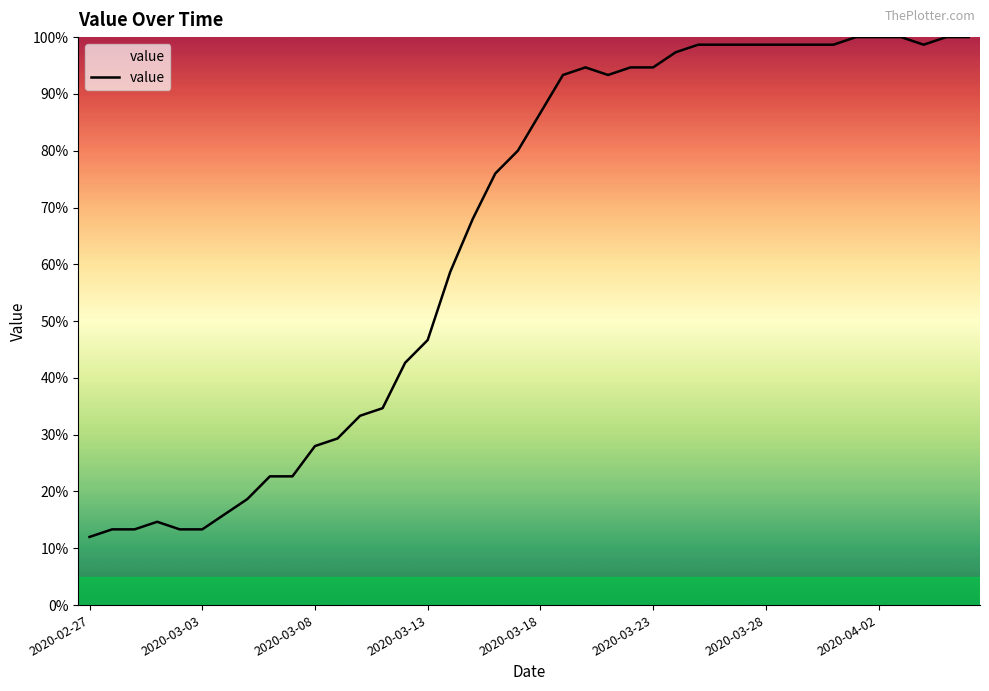

What is the difference between the maximum and minimum values?

88.0